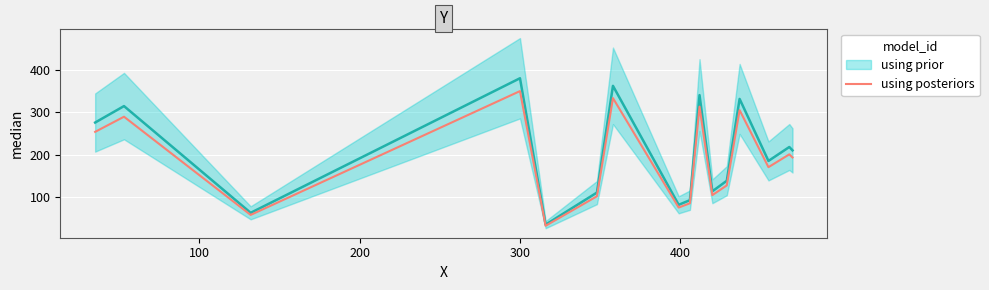

At which category does the chart reach its peak across all series?

300